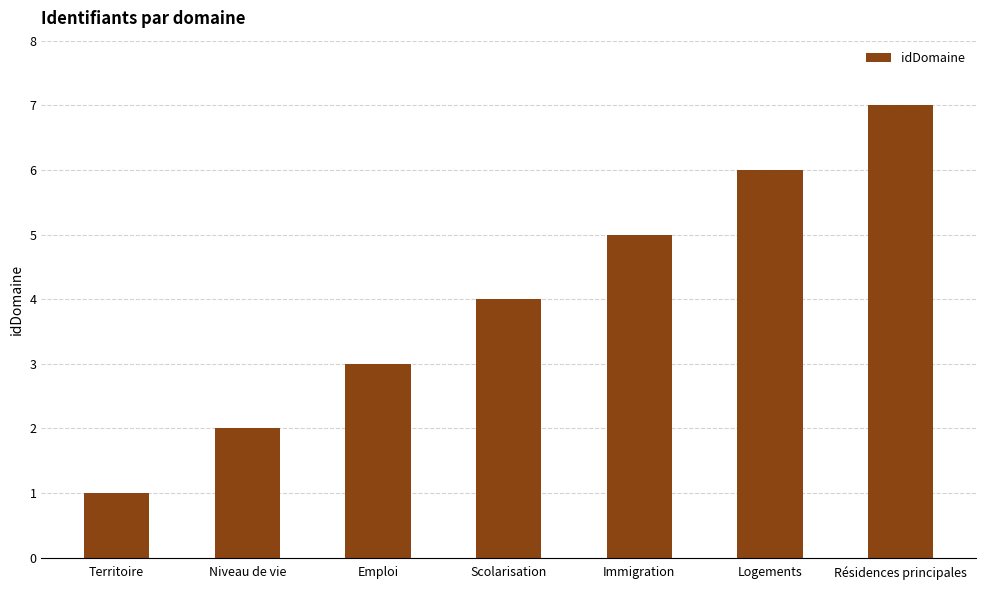

The value at Résidences principales is 12. True or false?

False